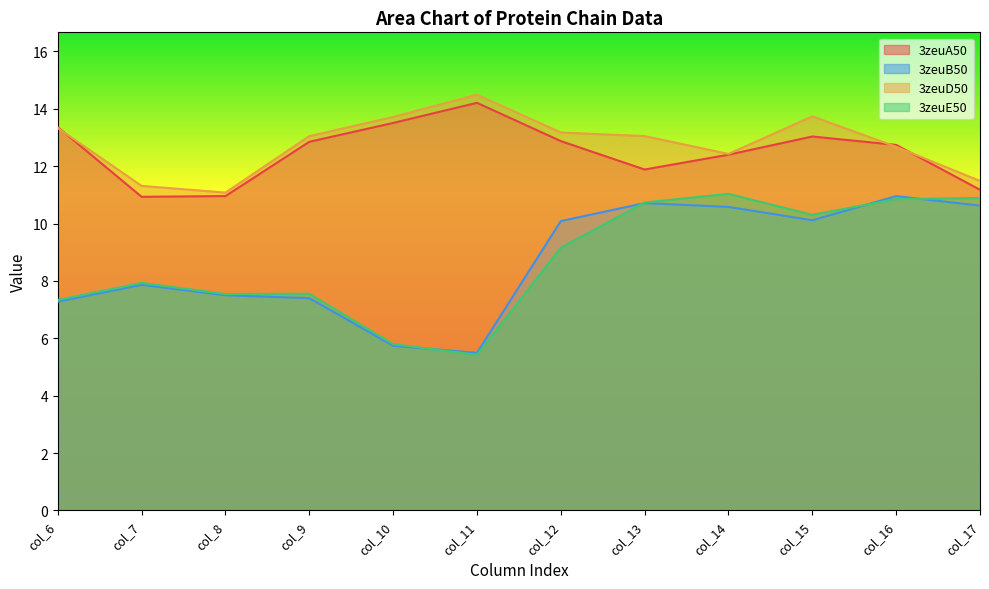

How many lines are shown in the chart?

4